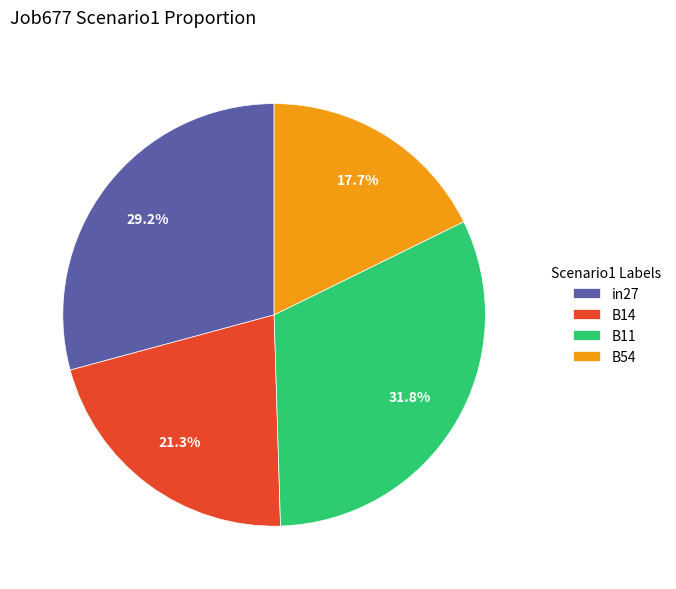

What is the smallest slice in the pie chart?

B54